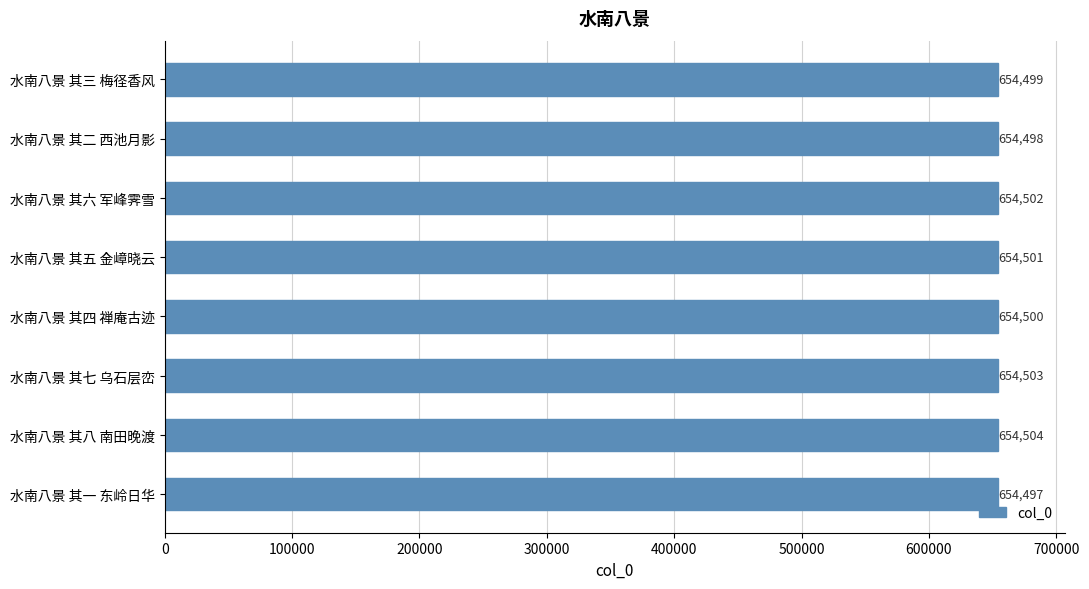

What is the difference between the second highest and second lowest values?

5